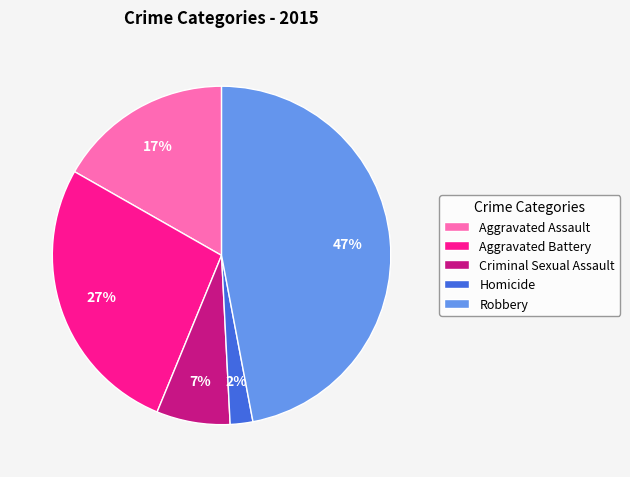

To the nearest percent, what percentage of the pie is Aggravated Battery?

27%